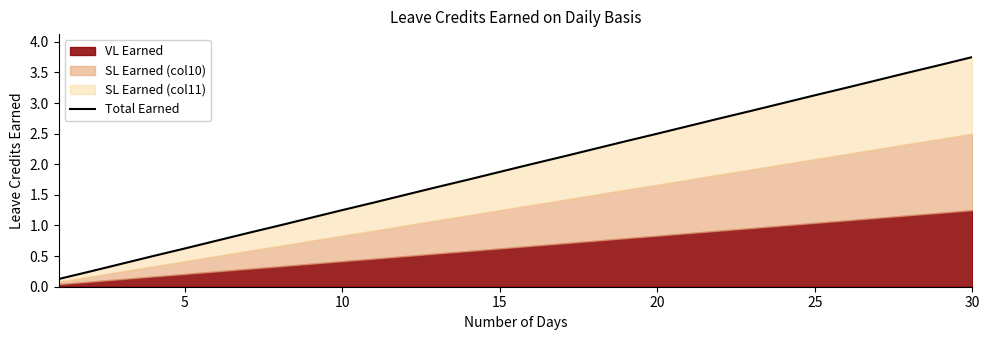

What is the difference between the maximum and minimum values?

3.6